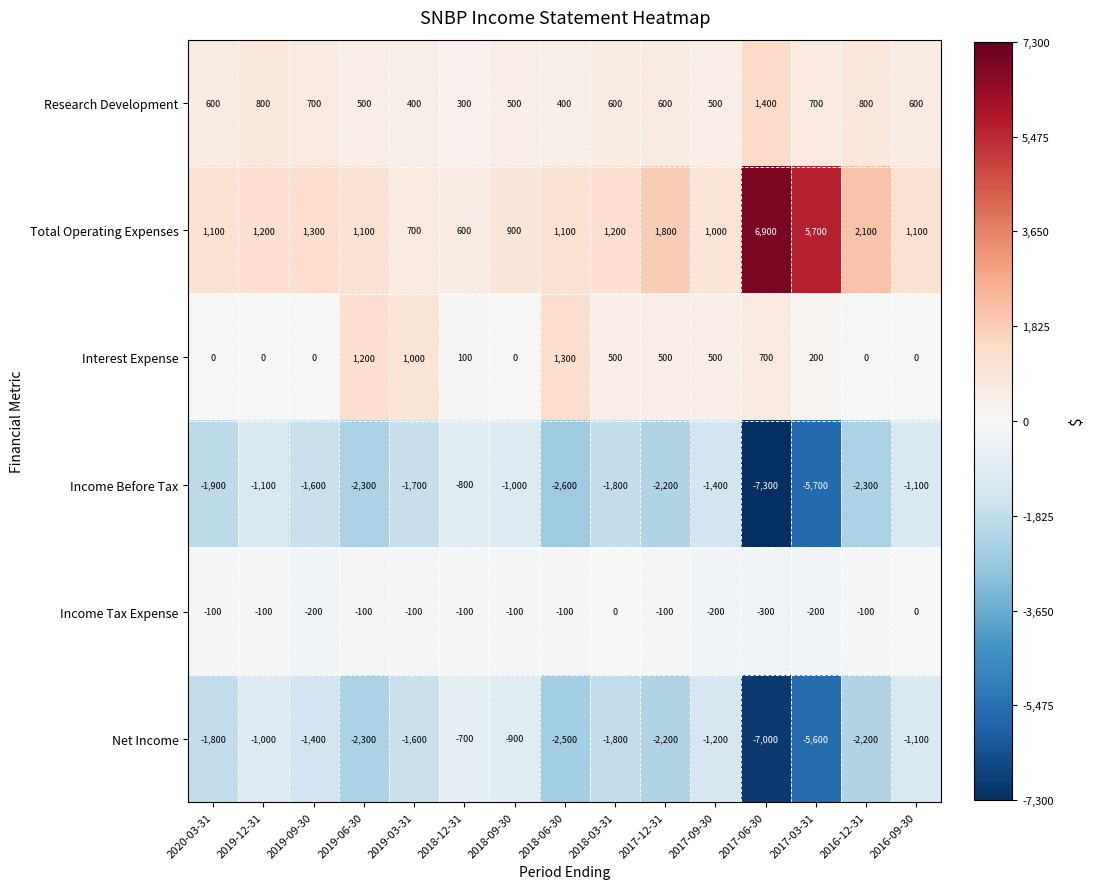

Which series has the widest spread of values?

Income Before Tax